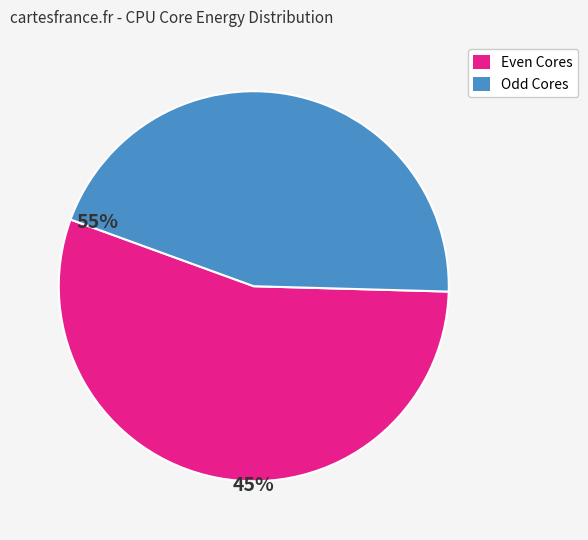

Does any single category account for the majority?

Yes